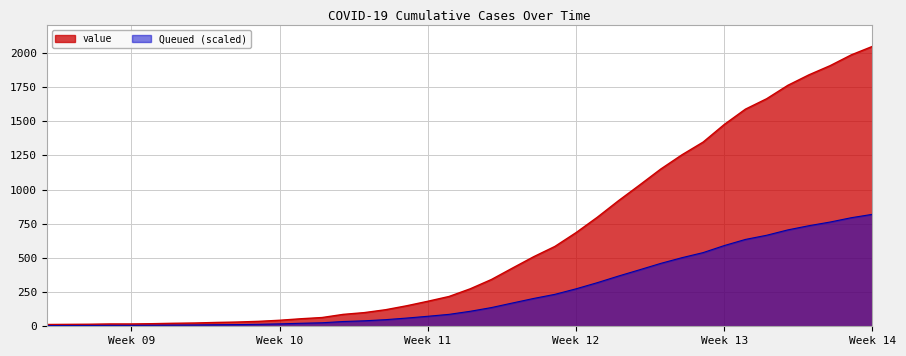

Which series has the largest range (max minus min)?

value